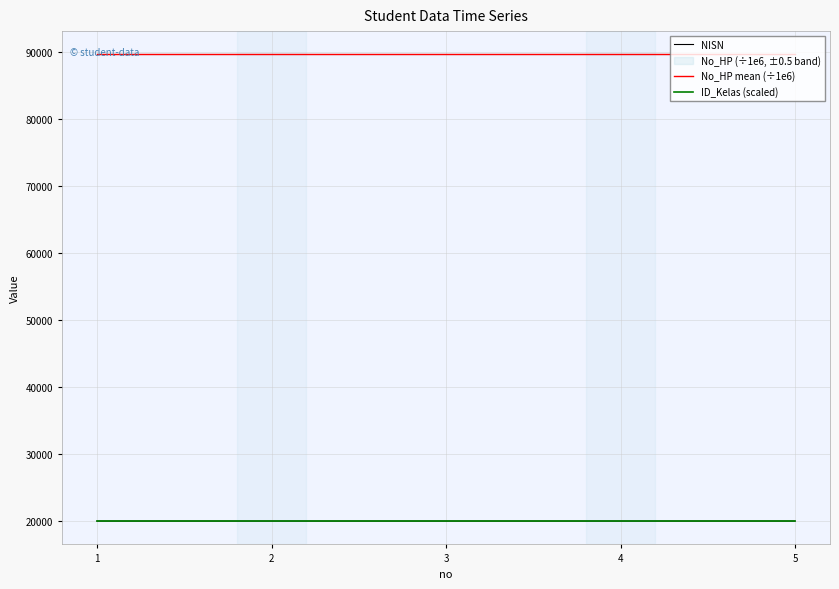

Is the value of No_HP mean (÷1e6) at 5 greater than the value of NISN at 4?

Yes